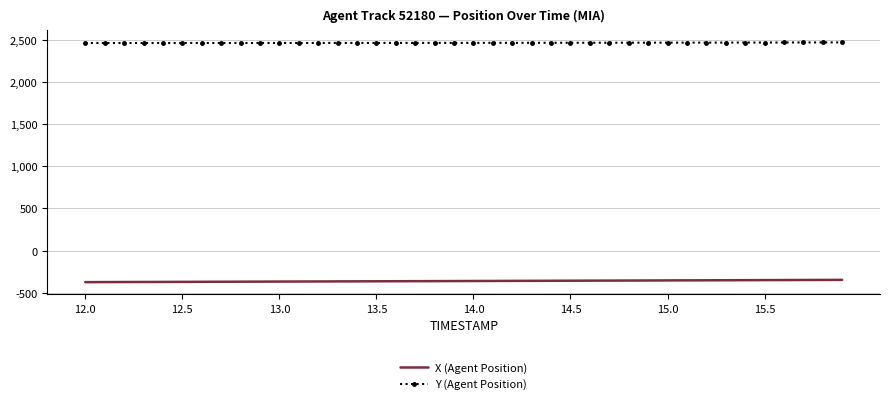

What is the greatest value displayed?

2469.7